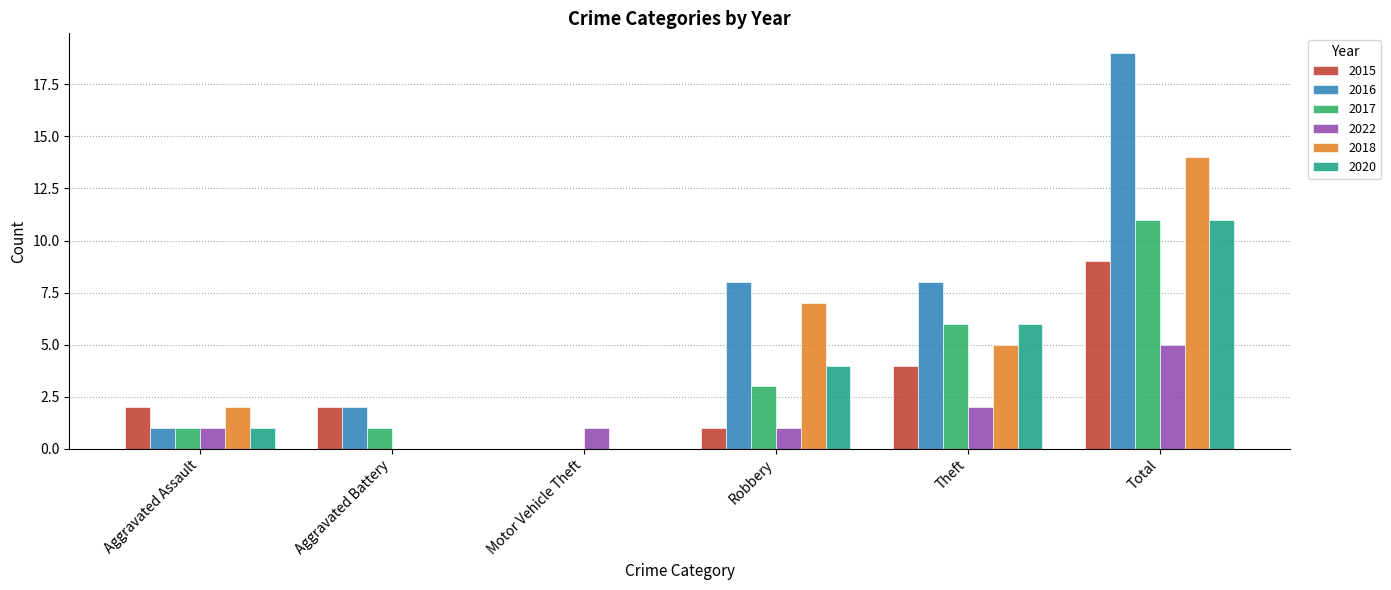

Which series has the largest total across all categories?

2016